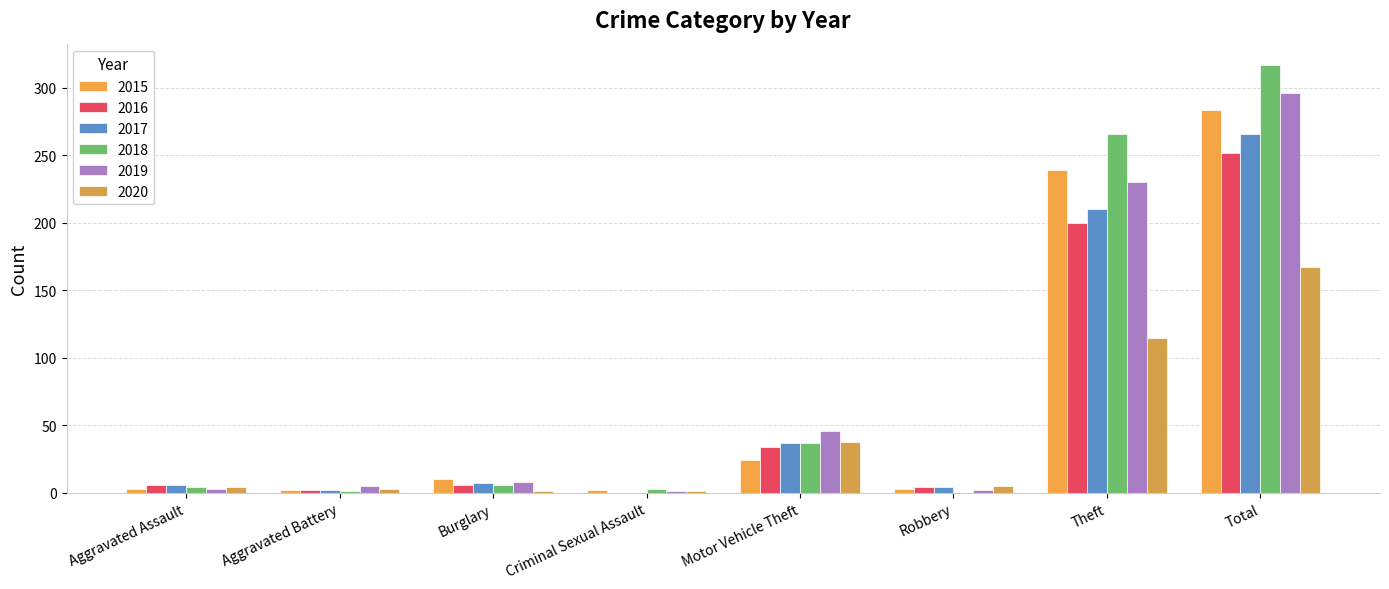

How many distinct data groups are displayed?

6